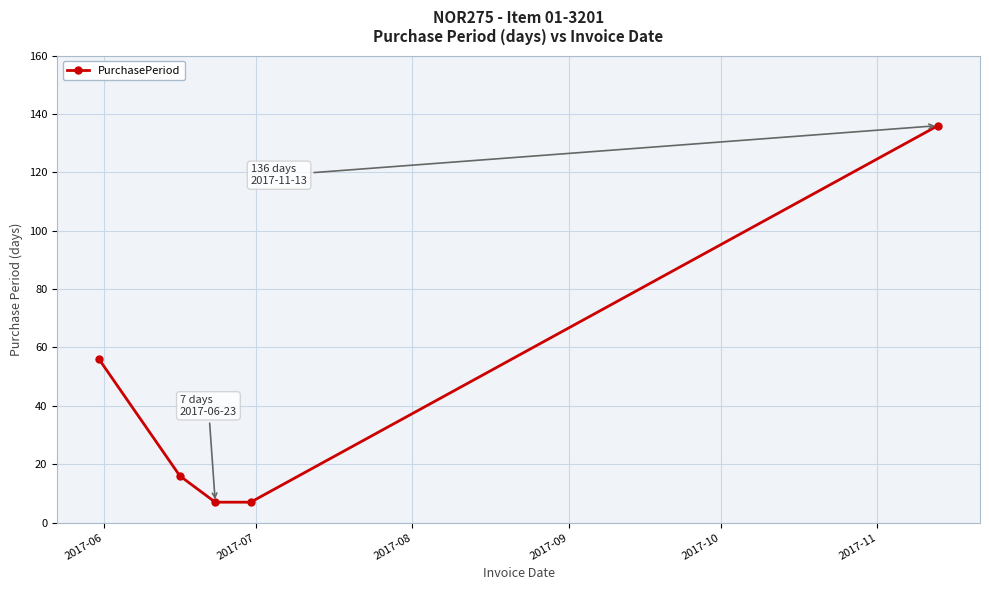

True or false: the data has more than 1 interior local peaks.

False